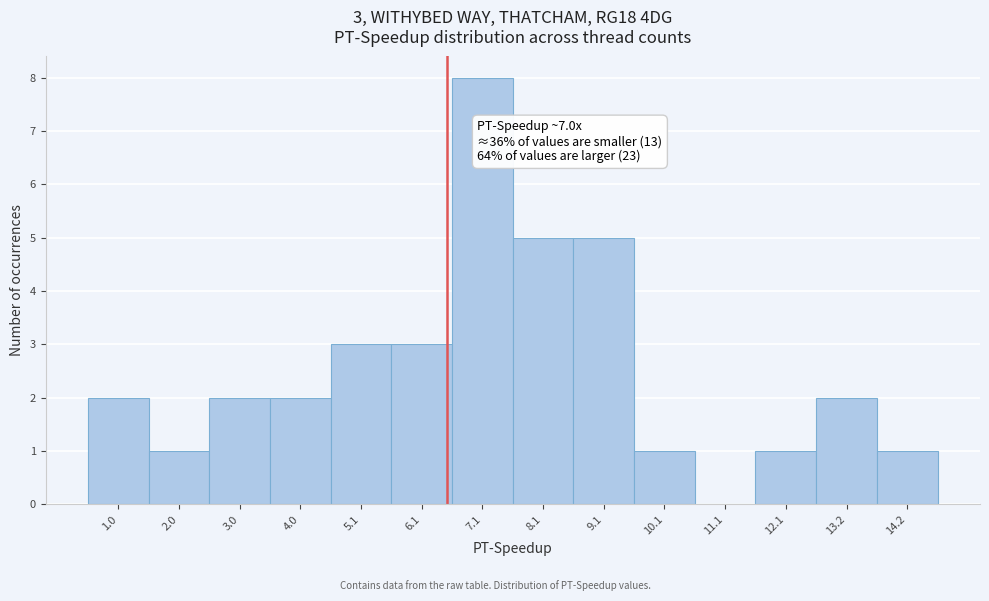

Reading left to right, extract all data points from this chart.

1.0=2	2.0=1	3.0=2	4.0=2	5.1=3	6.1=3	7.1=8	8.1=5	9.1=5	10.1=1	11.1=0	12.1=1	13.2=2	14.2=1